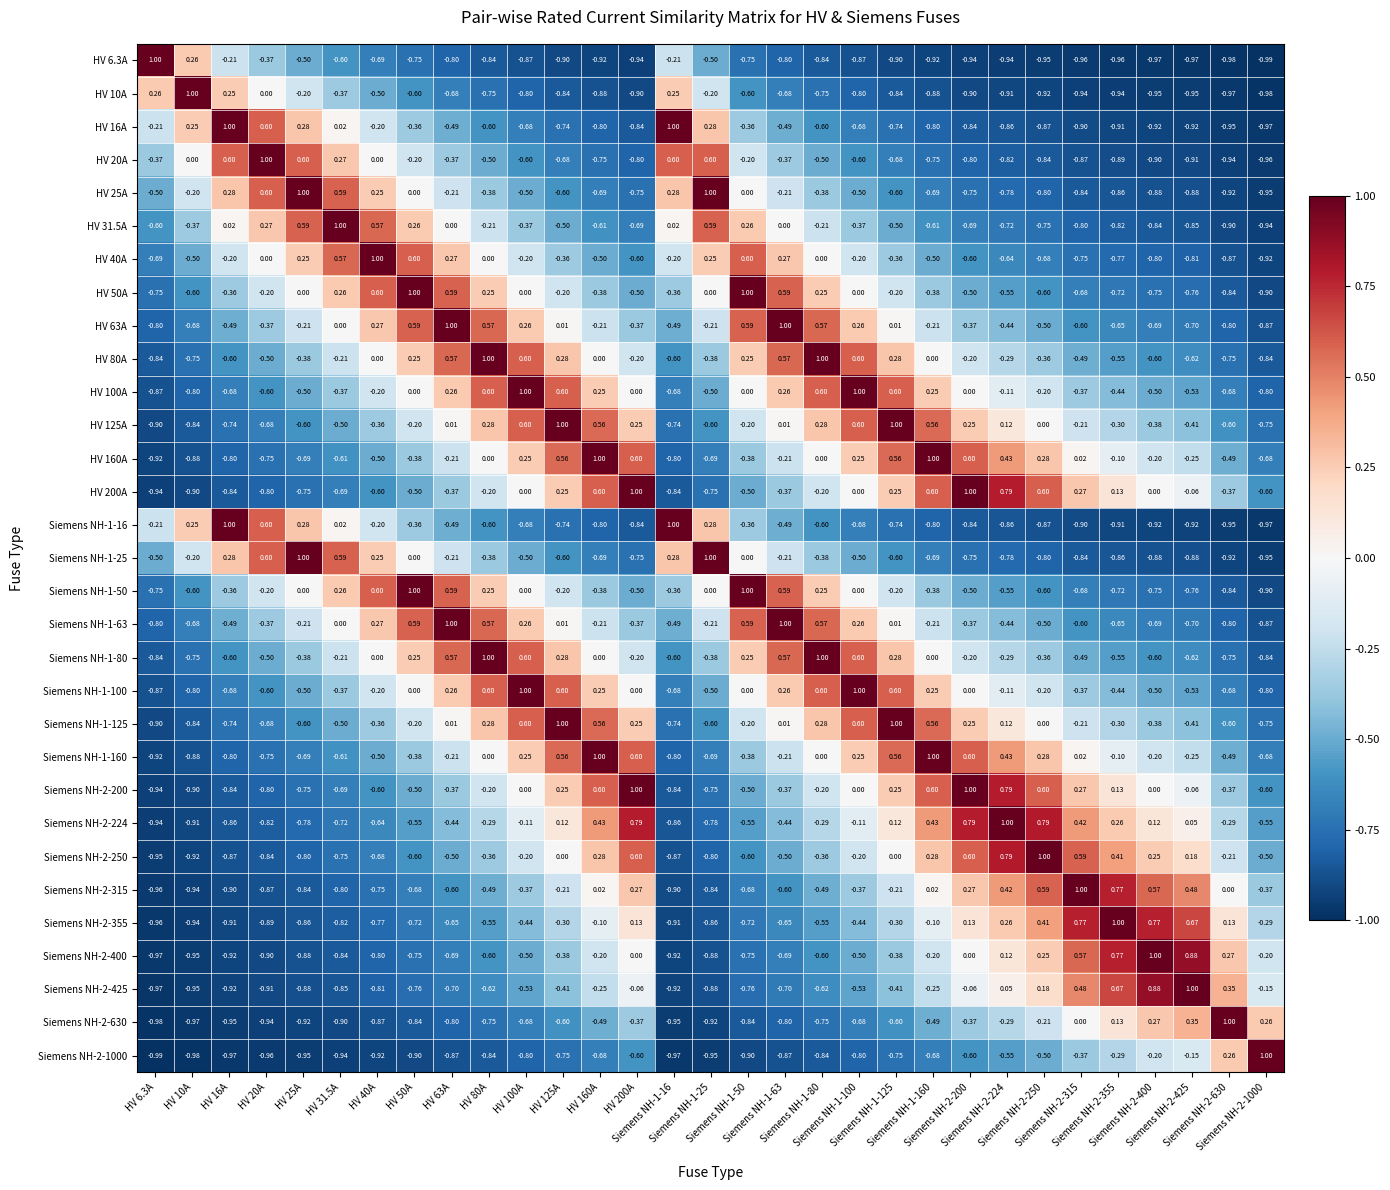

Reading right to left, list all the values displayed in this chart.

HV 6.3A: Siemens NH-2-1000=-1.0	Siemens NH-2-630=-1.0	Siemens NH-2-425=-1.0	Siemens NH-2-400=-1.0	Siemens NH-2-355=-1.0	Siemens NH-2-315=-1.0	Siemens NH-2-250=-0.9	Siemens NH-2-224=-0.9	Siemens NH-2-200=-0.9	Siemens NH-1-160=-0.9	Siemens NH-1-125=-0.9	Siemens NH-1-100=-0.9	Siemens NH-1-80=-0.8	Siemens NH-1-63=-0.8	Siemens NH-1-50=-0.8	Siemens NH-1-25=-0.5	Siemens NH-1-16=-0.2	HV 200A=-0.9	HV 160A=-0.9	HV 125A=-0.9	HV 100A=-0.9	HV 80A=-0.8	HV 63A=-0.8	HV 50A=-0.8	HV 40A=-0.7	HV 31.5A=-0.6	HV 25A=-0.5	HV 20A=-0.4	HV 16A=-0.2	HV 10A=0.3	HV 6.3A=1.0
HV 10A: Siemens NH-2-1000=-1.0	Siemens NH-2-630=-1.0	Siemens NH-2-425=-0.9	Siemens NH-2-400=-0.9	Siemens NH-2-355=-0.9	Siemens NH-2-315=-0.9	Siemens NH-2-250=-0.9	Siemens NH-2-224=-0.9	Siemens NH-2-200=-0.9	Siemens NH-1-160=-0.9	Siemens NH-1-125=-0.8	Siemens NH-1-100=-0.8	Siemens NH-1-80=-0.8	Siemens NH-1-63=-0.7	Siemens NH-1-50=-0.6	Siemens NH-1-25=-0.2	Siemens NH-1-16=0.2	HV 200A=-0.9	HV 160A=-0.9	HV 125A=-0.8	HV 100A=-0.8	HV 80A=-0.8	HV 63A=-0.7	HV 50A=-0.6	HV 40A=-0.5	HV 31.5A=-0.4	HV 25A=-0.2	HV 20A=0.0	HV 16A=0.2	HV 10A=1.0	HV 6.3A=0.3
HV 16A: Siemens NH-2-1000=-1.0	Siemens NH-2-630=-0.9	Siemens NH-2-425=-0.9	Siemens NH-2-400=-0.9	Siemens NH-2-355=-0.9	Siemens NH-2-315=-0.9	Siemens NH-2-250=-0.9	Siemens NH-2-224=-0.9	Siemens NH-2-200=-0.8	Siemens NH-1-160=-0.8	Siemens NH-1-125=-0.7	Siemens NH-1-100=-0.7	Siemens NH-1-80=-0.6	Siemens NH-1-63=-0.5	Siemens NH-1-50=-0.4	Siemens NH-1-25=0.3	Siemens NH-1-16=1.0	HV 200A=-0.8	HV 160A=-0.8	HV 125A=-0.7	HV 100A=-0.7	HV 80A=-0.6	HV 63A=-0.5	HV 50A=-0.4	HV 40A=-0.2	HV 31.5A=0.0	HV 25A=0.3	HV 20A=0.6	HV 16A=1.0	HV 10A=0.2	HV 6.3A=-0.2
HV 20A: Siemens NH-2-1000=-1.0	Siemens NH-2-630=-0.9	Siemens NH-2-425=-0.9	Siemens NH-2-400=-0.9	Siemens NH-2-355=-0.9	Siemens NH-2-315=-0.9	Siemens NH-2-250=-0.8	Siemens NH-2-224=-0.8	Siemens NH-2-200=-0.8	Siemens NH-1-160=-0.8	Siemens NH-1-125=-0.7	Siemens NH-1-100=-0.6	Siemens NH-1-80=-0.5	Siemens NH-1-63=-0.4	Siemens NH-1-50=-0.2	Siemens NH-1-25=0.6	Siemens NH-1-16=0.6	HV 200A=-0.8	HV 160A=-0.8	HV 125A=-0.7	HV 100A=-0.6	HV 80A=-0.5	HV 63A=-0.4	HV 50A=-0.2	HV 40A=0.0	HV 31.5A=0.3	HV 25A=0.6	HV 20A=1.0	HV 16A=0.6	HV 10A=0.0	HV 6.3A=-0.4
HV 25A: Siemens NH-2-1000=-0.9	Siemens NH-2-630=-0.9	Siemens NH-2-425=-0.9	Siemens NH-2-400=-0.9	Siemens NH-2-355=-0.9	Siemens NH-2-315=-0.8	Siemens NH-2-250=-0.8	Siemens NH-2-224=-0.8	Siemens NH-2-200=-0.8	Siemens NH-1-160=-0.7	Siemens NH-1-125=-0.6	Siemens NH-1-100=-0.5	Siemens NH-1-80=-0.4	Siemens NH-1-63=-0.2	Siemens NH-1-50=0.0	Siemens NH-1-25=1.0	Siemens NH-1-16=0.3	HV 200A=-0.8	HV 160A=-0.7	HV 125A=-0.6	HV 100A=-0.5	HV 80A=-0.4	HV 63A=-0.2	HV 50A=0.0	HV 40A=0.2	HV 31.5A=0.6	HV 25A=1.0	HV 20A=0.6	HV 16A=0.3	HV 10A=-0.2	HV 6.3A=-0.5
HV 31.5A: Siemens NH-2-1000=-0.9	Siemens NH-2-630=-0.9	Siemens NH-2-425=-0.8	Siemens NH-2-400=-0.8	Siemens NH-2-355=-0.8	Siemens NH-2-315=-0.8	Siemens NH-2-250=-0.8	Siemens NH-2-224=-0.7	Siemens NH-2-200=-0.7	Siemens NH-1-160=-0.6	Siemens NH-1-125=-0.5	Siemens NH-1-100=-0.4	Siemens NH-1-80=-0.2	Siemens NH-1-63=0.0	Siemens NH-1-50=0.3	Siemens NH-1-25=0.6	Siemens NH-1-16=0.0	HV 200A=-0.7	HV 160A=-0.6	HV 125A=-0.5	HV 100A=-0.4	HV 80A=-0.2	HV 63A=0.0	HV 50A=0.3	HV 40A=0.6	HV 31.5A=1.0	HV 25A=0.6	HV 20A=0.3	HV 16A=0.0	HV 10A=-0.4	HV 6.3A=-0.6
HV 40A: Siemens NH-2-1000=-0.9	Siemens NH-2-630=-0.9	Siemens NH-2-425=-0.8	Siemens NH-2-400=-0.8	Siemens NH-2-355=-0.8	Siemens NH-2-315=-0.8	Siemens NH-2-250=-0.7	Siemens NH-2-224=-0.6	Siemens NH-2-200=-0.6	Siemens NH-1-160=-0.5	Siemens NH-1-125=-0.4	Siemens NH-1-100=-0.2	Siemens NH-1-80=0.0	Siemens NH-1-63=0.3	Siemens NH-1-50=0.6	Siemens NH-1-25=0.2	Siemens NH-1-16=-0.2	HV 200A=-0.6	HV 160A=-0.5	HV 125A=-0.4	HV 100A=-0.2	HV 80A=0.0	HV 63A=0.3	HV 50A=0.6	HV 40A=1.0	HV 31.5A=0.6	HV 25A=0.2	HV 20A=0.0	HV 16A=-0.2	HV 10A=-0.5	HV 6.3A=-0.7
HV 50A: Siemens NH-2-1000=-0.9	Siemens NH-2-630=-0.8	Siemens NH-2-425=-0.8	Siemens NH-2-400=-0.8	Siemens NH-2-355=-0.7	Siemens NH-2-315=-0.7	Siemens NH-2-250=-0.6	Siemens NH-2-224=-0.6	Siemens NH-2-200=-0.5	Siemens NH-1-160=-0.4	Siemens NH-1-125=-0.2	Siemens NH-1-100=0.0	Siemens NH-1-80=0.2	Siemens NH-1-63=0.6	Siemens NH-1-50=1.0	Siemens NH-1-25=0.0	Siemens NH-1-16=-0.4	HV 200A=-0.5	HV 160A=-0.4	HV 125A=-0.2	HV 100A=0.0	HV 80A=0.2	HV 63A=0.6	HV 50A=1.0	HV 40A=0.6	HV 31.5A=0.3	HV 25A=0.0	HV 20A=-0.2	HV 16A=-0.4	HV 10A=-0.6	HV 6.3A=-0.8
HV 63A: Siemens NH-2-1000=-0.9	Siemens NH-2-630=-0.8	Siemens NH-2-425=-0.7	Siemens NH-2-400=-0.7	Siemens NH-2-355=-0.7	Siemens NH-2-315=-0.6	Siemens NH-2-250=-0.5	Siemens NH-2-224=-0.4	Siemens NH-2-200=-0.4	Siemens NH-1-160=-0.2	Siemens NH-1-125=0.0	Siemens NH-1-100=0.3	Siemens NH-1-80=0.6	Siemens NH-1-63=1.0	Siemens NH-1-50=0.6	Siemens NH-1-25=-0.2	Siemens NH-1-16=-0.5	HV 200A=-0.4	HV 160A=-0.2	HV 125A=0.0	HV 100A=0.3	HV 80A=0.6	HV 63A=1.0	HV 50A=0.6	HV 40A=0.3	HV 31.5A=0.0	HV 25A=-0.2	HV 20A=-0.4	HV 16A=-0.5	HV 10A=-0.7	HV 6.3A=-0.8
HV 80A: Siemens NH-2-1000=-0.8	Siemens NH-2-630=-0.8	Siemens NH-2-425=-0.6	Siemens NH-2-400=-0.6	Siemens NH-2-355=-0.6	Siemens NH-2-315=-0.5	Siemens NH-2-250=-0.4	Siemens NH-2-224=-0.3	Siemens NH-2-200=-0.2	Siemens NH-1-160=0.0	Siemens NH-1-125=0.3	Siemens NH-1-100=0.6	Siemens NH-1-80=1.0	Siemens NH-1-63=0.6	Siemens NH-1-50=0.2	Siemens NH-1-25=-0.4	Siemens NH-1-16=-0.6	HV 200A=-0.2	HV 160A=0.0	HV 125A=0.3	HV 100A=0.6	HV 80A=1.0	HV 63A=0.6	HV 50A=0.2	HV 40A=0.0	HV 31.5A=-0.2	HV 25A=-0.4	HV 20A=-0.5	HV 16A=-0.6	HV 10A=-0.8	HV 6.3A=-0.8
HV 100A: Siemens NH-2-1000=-0.8	Siemens NH-2-630=-0.7	Siemens NH-2-425=-0.5	Siemens NH-2-400=-0.5	Siemens NH-2-355=-0.4	Siemens NH-2-315=-0.4	Siemens NH-2-250=-0.2	Siemens NH-2-224=-0.1	Siemens NH-2-200=0.0	Siemens NH-1-160=0.2	Siemens NH-1-125=0.6	Siemens NH-1-100=1.0	Siemens NH-1-80=0.6	Siemens NH-1-63=0.3	Siemens NH-1-50=0.0	Siemens NH-1-25=-0.5	Siemens NH-1-16=-0.7	HV 200A=0.0	HV 160A=0.2	HV 125A=0.6	HV 100A=1.0	HV 80A=0.6	HV 63A=0.3	HV 50A=0.0	HV 40A=-0.2	HV 31.5A=-0.4	HV 25A=-0.5	HV 20A=-0.6	HV 16A=-0.7	HV 10A=-0.8	HV 6.3A=-0.9
HV 125A: Siemens NH-2-1000=-0.8	Siemens NH-2-630=-0.6	Siemens NH-2-425=-0.4	Siemens NH-2-400=-0.4	Siemens NH-2-355=-0.3	Siemens NH-2-315=-0.2	Siemens NH-2-250=0.0	Siemens NH-2-224=0.1	Siemens NH-2-200=0.2	Siemens NH-1-160=0.6	Siemens NH-1-125=1.0	Siemens NH-1-100=0.6	Siemens NH-1-80=0.3	Siemens NH-1-63=0.0	Siemens NH-1-50=-0.2	Siemens NH-1-25=-0.6	Siemens NH-1-16=-0.7	HV 200A=0.2	HV 160A=0.6	HV 125A=1.0	HV 100A=0.6	HV 80A=0.3	HV 63A=0.0	HV 50A=-0.2	HV 40A=-0.4	HV 31.5A=-0.5	HV 25A=-0.6	HV 20A=-0.7	HV 16A=-0.7	HV 10A=-0.8	HV 6.3A=-0.9
HV 160A: Siemens NH-2-1000=-0.7	Siemens NH-2-630=-0.5	Siemens NH-2-425=-0.2	Siemens NH-2-400=-0.2	Siemens NH-2-355=-0.1	Siemens NH-2-315=0.0	Siemens NH-2-250=0.3	Siemens NH-2-224=0.4	Siemens NH-2-200=0.6	Siemens NH-1-160=1.0	Siemens NH-1-125=0.6	Siemens NH-1-100=0.2	Siemens NH-1-80=0.0	Siemens NH-1-63=-0.2	Siemens NH-1-50=-0.4	Siemens NH-1-25=-0.7	Siemens NH-1-16=-0.8	HV 200A=0.6	HV 160A=1.0	HV 125A=0.6	HV 100A=0.2	HV 80A=0.0	HV 63A=-0.2	HV 50A=-0.4	HV 40A=-0.5	HV 31.5A=-0.6	HV 25A=-0.7	HV 20A=-0.8	HV 16A=-0.8	HV 10A=-0.9	HV 6.3A=-0.9
HV 200A: Siemens NH-2-1000=-0.6	Siemens NH-2-630=-0.4	Siemens NH-2-425=-0.1	Siemens NH-2-400=0.0	Siemens NH-2-355=0.1	Siemens NH-2-315=0.3	Siemens NH-2-250=0.6	Siemens NH-2-224=0.8	Siemens NH-2-200=1.0	Siemens NH-1-160=0.6	Siemens NH-1-125=0.2	Siemens NH-1-100=0.0	Siemens NH-1-80=-0.2	Siemens NH-1-63=-0.4	Siemens NH-1-50=-0.5	Siemens NH-1-25=-0.8	Siemens NH-1-16=-0.8	HV 200A=1.0	HV 160A=0.6	HV 125A=0.2	HV 100A=0.0	HV 80A=-0.2	HV 63A=-0.4	HV 50A=-0.5	HV 40A=-0.6	HV 31.5A=-0.7	HV 25A=-0.8	HV 20A=-0.8	HV 16A=-0.8	HV 10A=-0.9	HV 6.3A=-0.9
Siemens NH-1-16: Siemens NH-2-1000=-1.0	Siemens NH-2-630=-0.9	Siemens NH-2-425=-0.9	Siemens NH-2-400=-0.9	Siemens NH-2-355=-0.9	Siemens NH-2-315=-0.9	Siemens NH-2-250=-0.9	Siemens NH-2-224=-0.9	Siemens NH-2-200=-0.8	Siemens NH-1-160=-0.8	Siemens NH-1-125=-0.7	Siemens NH-1-100=-0.7	Siemens NH-1-80=-0.6	Siemens NH-1-63=-0.5	Siemens NH-1-50=-0.4	Siemens NH-1-25=0.3	Siemens NH-1-16=1.0	HV 200A=-0.8	HV 160A=-0.8	HV 125A=-0.7	HV 100A=-0.7	HV 80A=-0.6	HV 63A=-0.5	HV 50A=-0.4	HV 40A=-0.2	HV 31.5A=0.0	HV 25A=0.3	HV 20A=0.6	HV 16A=1.0	HV 10A=0.2	HV 6.3A=-0.2
Siemens NH-1-25: Siemens NH-2-1000=-0.9	Siemens NH-2-630=-0.9	Siemens NH-2-425=-0.9	Siemens NH-2-400=-0.9	Siemens NH-2-355=-0.9	Siemens NH-2-315=-0.8	Siemens NH-2-250=-0.8	Siemens NH-2-224=-0.8	Siemens NH-2-200=-0.8	Siemens NH-1-160=-0.7	Siemens NH-1-125=-0.6	Siemens NH-1-100=-0.5	Siemens NH-1-80=-0.4	Siemens NH-1-63=-0.2	Siemens NH-1-50=0.0	Siemens NH-1-25=1.0	Siemens NH-1-16=0.3	HV 200A=-0.8	HV 160A=-0.7	HV 125A=-0.6	HV 100A=-0.5	HV 80A=-0.4	HV 63A=-0.2	HV 50A=0.0	HV 40A=0.2	HV 31.5A=0.6	HV 25A=1.0	HV 20A=0.6	HV 16A=0.3	HV 10A=-0.2	HV 6.3A=-0.5
Siemens NH-1-50: Siemens NH-2-1000=-0.9	Siemens NH-2-630=-0.8	Siemens NH-2-425=-0.8	Siemens NH-2-400=-0.8	Siemens NH-2-355=-0.7	Siemens NH-2-315=-0.7	Siemens NH-2-250=-0.6	Siemens NH-2-224=-0.6	Siemens NH-2-200=-0.5	Siemens NH-1-160=-0.4	Siemens NH-1-125=-0.2	Siemens NH-1-100=0.0	Siemens NH-1-80=0.2	Siemens NH-1-63=0.6	Siemens NH-1-50=1.0	Siemens NH-1-25=0.0	Siemens NH-1-16=-0.4	HV 200A=-0.5	HV 160A=-0.4	HV 125A=-0.2	HV 100A=0.0	HV 80A=0.2	HV 63A=0.6	HV 50A=1.0	HV 40A=0.6	HV 31.5A=0.3	HV 25A=0.0	HV 20A=-0.2	HV 16A=-0.4	HV 10A=-0.6	HV 6.3A=-0.8
Siemens NH-1-63: Siemens NH-2-1000=-0.9	Siemens NH-2-630=-0.8	Siemens NH-2-425=-0.7	Siemens NH-2-400=-0.7	Siemens NH-2-355=-0.7	Siemens NH-2-315=-0.6	Siemens NH-2-250=-0.5	Siemens NH-2-224=-0.4	Siemens NH-2-200=-0.4	Siemens NH-1-160=-0.2	Siemens NH-1-125=0.0	Siemens NH-1-100=0.3	Siemens NH-1-80=0.6	Siemens NH-1-63=1.0	Siemens NH-1-50=0.6	Siemens NH-1-25=-0.2	Siemens NH-1-16=-0.5	HV 200A=-0.4	HV 160A=-0.2	HV 125A=0.0	HV 100A=0.3	HV 80A=0.6	HV 63A=1.0	HV 50A=0.6	HV 40A=0.3	HV 31.5A=0.0	HV 25A=-0.2	HV 20A=-0.4	HV 16A=-0.5	HV 10A=-0.7	HV 6.3A=-0.8
Siemens NH-1-80: Siemens NH-2-1000=-0.8	Siemens NH-2-630=-0.8	Siemens NH-2-425=-0.6	Siemens NH-2-400=-0.6	Siemens NH-2-355=-0.6	Siemens NH-2-315=-0.5	Siemens NH-2-250=-0.4	Siemens NH-2-224=-0.3	Siemens NH-2-200=-0.2	Siemens NH-1-160=0.0	Siemens NH-1-125=0.3	Siemens NH-1-100=0.6	Siemens NH-1-80=1.0	Siemens NH-1-63=0.6	Siemens NH-1-50=0.2	Siemens NH-1-25=-0.4	Siemens NH-1-16=-0.6	HV 200A=-0.2	HV 160A=0.0	HV 125A=0.3	HV 100A=0.6	HV 80A=1.0	HV 63A=0.6	HV 50A=0.2	HV 40A=0.0	HV 31.5A=-0.2	HV 25A=-0.4	HV 20A=-0.5	HV 16A=-0.6	HV 10A=-0.8	HV 6.3A=-0.8
Siemens NH-1-100: Siemens NH-2-1000=-0.8	Siemens NH-2-630=-0.7	Siemens NH-2-425=-0.5	Siemens NH-2-400=-0.5	Siemens NH-2-355=-0.4	Siemens NH-2-315=-0.4	Siemens NH-2-250=-0.2	Siemens NH-2-224=-0.1	Siemens NH-2-200=0.0	Siemens NH-1-160=0.2	Siemens NH-1-125=0.6	Siemens NH-1-100=1.0	Siemens NH-1-80=0.6	Siemens NH-1-63=0.3	Siemens NH-1-50=0.0	Siemens NH-1-25=-0.5	Siemens NH-1-16=-0.7	HV 200A=0.0	HV 160A=0.2	HV 125A=0.6	HV 100A=1.0	HV 80A=0.6	HV 63A=0.3	HV 50A=0.0	HV 40A=-0.2	HV 31.5A=-0.4	HV 25A=-0.5	HV 20A=-0.6	HV 16A=-0.7	HV 10A=-0.8	HV 6.3A=-0.9
Siemens NH-1-125: Siemens NH-2-1000=-0.8	Siemens NH-2-630=-0.6	Siemens NH-2-425=-0.4	Siemens NH-2-400=-0.4	Siemens NH-2-355=-0.3	Siemens NH-2-315=-0.2	Siemens NH-2-250=0.0	Siemens NH-2-224=0.1	Siemens NH-2-200=0.2	Siemens NH-1-160=0.6	Siemens NH-1-125=1.0	Siemens NH-1-100=0.6	Siemens NH-1-80=0.3	Siemens NH-1-63=0.0	Siemens NH-1-50=-0.2	Siemens NH-1-25=-0.6	Siemens NH-1-16=-0.7	HV 200A=0.2	HV 160A=0.6	HV 125A=1.0	HV 100A=0.6	HV 80A=0.3	HV 63A=0.0	HV 50A=-0.2	HV 40A=-0.4	HV 31.5A=-0.5	HV 25A=-0.6	HV 20A=-0.7	HV 16A=-0.7	HV 10A=-0.8	HV 6.3A=-0.9
Siemens NH-1-160: Siemens NH-2-1000=-0.7	Siemens NH-2-630=-0.5	Siemens NH-2-425=-0.2	Siemens NH-2-400=-0.2	Siemens NH-2-355=-0.1	Siemens NH-2-315=0.0	Siemens NH-2-250=0.3	Siemens NH-2-224=0.4	Siemens NH-2-200=0.6	Siemens NH-1-160=1.0	Siemens NH-1-125=0.6	Siemens NH-1-100=0.2	Siemens NH-1-80=0.0	Siemens NH-1-63=-0.2	Siemens NH-1-50=-0.4	Siemens NH-1-25=-0.7	Siemens NH-1-16=-0.8	HV 200A=0.6	HV 160A=1.0	HV 125A=0.6	HV 100A=0.2	HV 80A=0.0	HV 63A=-0.2	HV 50A=-0.4	HV 40A=-0.5	HV 31.5A=-0.6	HV 25A=-0.7	HV 20A=-0.8	HV 16A=-0.8	HV 10A=-0.9	HV 6.3A=-0.9
Siemens NH-2-200: Siemens NH-2-1000=-0.6	Siemens NH-2-630=-0.4	Siemens NH-2-425=-0.1	Siemens NH-2-400=0.0	Siemens NH-2-355=0.1	Siemens NH-2-315=0.3	Siemens NH-2-250=0.6	Siemens NH-2-224=0.8	Siemens NH-2-200=1.0	Siemens NH-1-160=0.6	Siemens NH-1-125=0.2	Siemens NH-1-100=0.0	Siemens NH-1-80=-0.2	Siemens NH-1-63=-0.4	Siemens NH-1-50=-0.5	Siemens NH-1-25=-0.8	Siemens NH-1-16=-0.8	HV 200A=1.0	HV 160A=0.6	HV 125A=0.2	HV 100A=0.0	HV 80A=-0.2	HV 63A=-0.4	HV 50A=-0.5	HV 40A=-0.6	HV 31.5A=-0.7	HV 25A=-0.8	HV 20A=-0.8	HV 16A=-0.8	HV 10A=-0.9	HV 6.3A=-0.9
Siemens NH-2-224: Siemens NH-2-1000=-0.6	Siemens NH-2-630=-0.3	Siemens NH-2-425=0.1	Siemens NH-2-400=0.1	Siemens NH-2-355=0.3	Siemens NH-2-315=0.4	Siemens NH-2-250=0.8	Siemens NH-2-224=1.0	Siemens NH-2-200=0.8	Siemens NH-1-160=0.4	Siemens NH-1-125=0.1	Siemens NH-1-100=-0.1	Siemens NH-1-80=-0.3	Siemens NH-1-63=-0.4	Siemens NH-1-50=-0.6	Siemens NH-1-25=-0.8	Siemens NH-1-16=-0.9	HV 200A=0.8	HV 160A=0.4	HV 125A=0.1	HV 100A=-0.1	HV 80A=-0.3	HV 63A=-0.4	HV 50A=-0.6	HV 40A=-0.6	HV 31.5A=-0.7	HV 25A=-0.8	HV 20A=-0.8	HV 16A=-0.9	HV 10A=-0.9	HV 6.3A=-0.9
Siemens NH-2-250: Siemens NH-2-1000=-0.5	Siemens NH-2-630=-0.2	Siemens NH-2-425=0.2	Siemens NH-2-400=0.2	Siemens NH-2-355=0.4	Siemens NH-2-315=0.6	Siemens NH-2-250=1.0	Siemens NH-2-224=0.8	Siemens NH-2-200=0.6	Siemens NH-1-160=0.3	Siemens NH-1-125=0.0	Siemens NH-1-100=-0.2	Siemens NH-1-80=-0.4	Siemens NH-1-63=-0.5	Siemens NH-1-50=-0.6	Siemens NH-1-25=-0.8	Siemens NH-1-16=-0.9	HV 200A=0.6	HV 160A=0.3	HV 125A=0.0	HV 100A=-0.2	HV 80A=-0.4	HV 63A=-0.5	HV 50A=-0.6	HV 40A=-0.7	HV 31.5A=-0.8	HV 25A=-0.8	HV 20A=-0.8	HV 16A=-0.9	HV 10A=-0.9	HV 6.3A=-0.9
Siemens NH-2-315: Siemens NH-2-1000=-0.4	Siemens NH-2-630=0.0	Siemens NH-2-425=0.5	Siemens NH-2-400=0.6	Siemens NH-2-355=0.8	Siemens NH-2-315=1.0	Siemens NH-2-250=0.6	Siemens NH-2-224=0.4	Siemens NH-2-200=0.3	Siemens NH-1-160=0.0	Siemens NH-1-125=-0.2	Siemens NH-1-100=-0.4	Siemens NH-1-80=-0.5	Siemens NH-1-63=-0.6	Siemens NH-1-50=-0.7	Siemens NH-1-25=-0.8	Siemens NH-1-16=-0.9	HV 200A=0.3	HV 160A=0.0	HV 125A=-0.2	HV 100A=-0.4	HV 80A=-0.5	HV 63A=-0.6	HV 50A=-0.7	HV 40A=-0.8	HV 31.5A=-0.8	HV 25A=-0.8	HV 20A=-0.9	HV 16A=-0.9	HV 10A=-0.9	HV 6.3A=-1.0
Siemens NH-2-355: Siemens NH-2-1000=-0.3	Siemens NH-2-630=0.1	Siemens NH-2-425=0.7	Siemens NH-2-400=0.8	Siemens NH-2-355=1.0	Siemens NH-2-315=0.8	Siemens NH-2-250=0.4	Siemens NH-2-224=0.3	Siemens NH-2-200=0.1	Siemens NH-1-160=-0.1	Siemens NH-1-125=-0.3	Siemens NH-1-100=-0.4	Siemens NH-1-80=-0.6	Siemens NH-1-63=-0.7	Siemens NH-1-50=-0.7	Siemens NH-1-25=-0.9	Siemens NH-1-16=-0.9	HV 200A=0.1	HV 160A=-0.1	HV 125A=-0.3	HV 100A=-0.4	HV 80A=-0.6	HV 63A=-0.7	HV 50A=-0.7	HV 40A=-0.8	HV 31.5A=-0.8	HV 25A=-0.9	HV 20A=-0.9	HV 16A=-0.9	HV 10A=-0.9	HV 6.3A=-1.0
Siemens NH-2-400: Siemens NH-2-1000=-0.2	Siemens NH-2-630=0.3	Siemens NH-2-425=0.9	Siemens NH-2-400=1.0	Siemens NH-2-355=0.8	Siemens NH-2-315=0.6	Siemens NH-2-250=0.2	Siemens NH-2-224=0.1	Siemens NH-2-200=0.0	Siemens NH-1-160=-0.2	Siemens NH-1-125=-0.4	Siemens NH-1-100=-0.5	Siemens NH-1-80=-0.6	Siemens NH-1-63=-0.7	Siemens NH-1-50=-0.8	Siemens NH-1-25=-0.9	Siemens NH-1-16=-0.9	HV 200A=0.0	HV 160A=-0.2	HV 125A=-0.4	HV 100A=-0.5	HV 80A=-0.6	HV 63A=-0.7	HV 50A=-0.8	HV 40A=-0.8	HV 31.5A=-0.8	HV 25A=-0.9	HV 20A=-0.9	HV 16A=-0.9	HV 10A=-0.9	HV 6.3A=-1.0
Siemens NH-2-425: Siemens NH-2-1000=-0.1	Siemens NH-2-630=0.3	Siemens NH-2-425=1.0	Siemens NH-2-400=0.9	Siemens NH-2-355=0.7	Siemens NH-2-315=0.5	Siemens NH-2-250=0.2	Siemens NH-2-224=0.1	Siemens NH-2-200=-0.1	Siemens NH-1-160=-0.2	Siemens NH-1-125=-0.4	Siemens NH-1-100=-0.5	Siemens NH-1-80=-0.6	Siemens NH-1-63=-0.7	Siemens NH-1-50=-0.8	Siemens NH-1-25=-0.9	Siemens NH-1-16=-0.9	HV 200A=-0.1	HV 160A=-0.2	HV 125A=-0.4	HV 100A=-0.5	HV 80A=-0.6	HV 63A=-0.7	HV 50A=-0.8	HV 40A=-0.8	HV 31.5A=-0.8	HV 25A=-0.9	HV 20A=-0.9	HV 16A=-0.9	HV 10A=-0.9	HV 6.3A=-1.0
Siemens NH-2-630: Siemens NH-2-1000=0.3	Siemens NH-2-630=1.0	Siemens NH-2-425=0.3	Siemens NH-2-400=0.3	Siemens NH-2-355=0.1	Siemens NH-2-315=0.0	Siemens NH-2-250=-0.2	Siemens NH-2-224=-0.3	Siemens NH-2-200=-0.4	Siemens NH-1-160=-0.5	Siemens NH-1-125=-0.6	Siemens NH-1-100=-0.7	Siemens NH-1-80=-0.8	Siemens NH-1-63=-0.8	Siemens NH-1-50=-0.8	Siemens NH-1-25=-0.9	Siemens NH-1-16=-0.9	HV 200A=-0.4	HV 160A=-0.5	HV 125A=-0.6	HV 100A=-0.7	HV 80A=-0.8	HV 63A=-0.8	HV 50A=-0.8	HV 40A=-0.9	HV 31.5A=-0.9	HV 25A=-0.9	HV 20A=-0.9	HV 16A=-0.9	HV 10A=-1.0	HV 6.3A=-1.0
Siemens NH-2-1000: Siemens NH-2-1000=1.0	Siemens NH-2-630=0.3	Siemens NH-2-425=-0.1	Siemens NH-2-400=-0.2	Siemens NH-2-355=-0.3	Siemens NH-2-315=-0.4	Siemens NH-2-250=-0.5	Siemens NH-2-224=-0.6	Siemens NH-2-200=-0.6	Siemens NH-1-160=-0.7	Siemens NH-1-125=-0.8	Siemens NH-1-100=-0.8	Siemens NH-1-80=-0.8	Siemens NH-1-63=-0.9	Siemens NH-1-50=-0.9	Siemens NH-1-25=-0.9	Siemens NH-1-16=-1.0	HV 200A=-0.6	HV 160A=-0.7	HV 125A=-0.8	HV 100A=-0.8	HV 80A=-0.8	HV 63A=-0.9	HV 50A=-0.9	HV 40A=-0.9	HV 31.5A=-0.9	HV 25A=-0.9	HV 20A=-1.0	HV 16A=-1.0	HV 10A=-1.0	HV 6.3A=-1.0